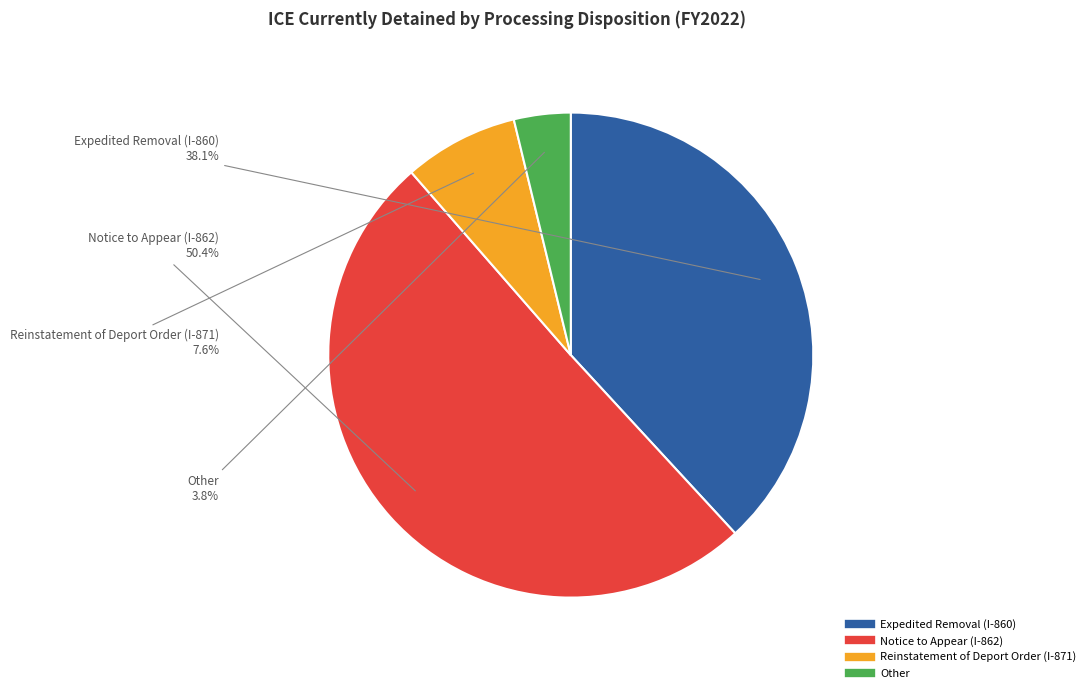

Which category has the biggest portion of the pie?

Notice to Appear (I-862)